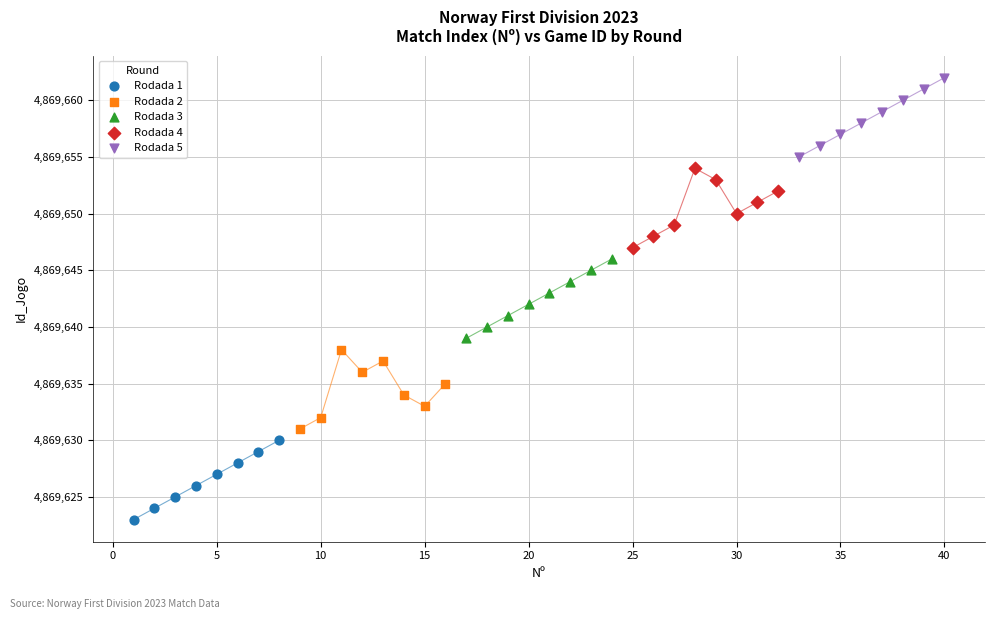

Which series contains the lowest Y value?

Rodada 1